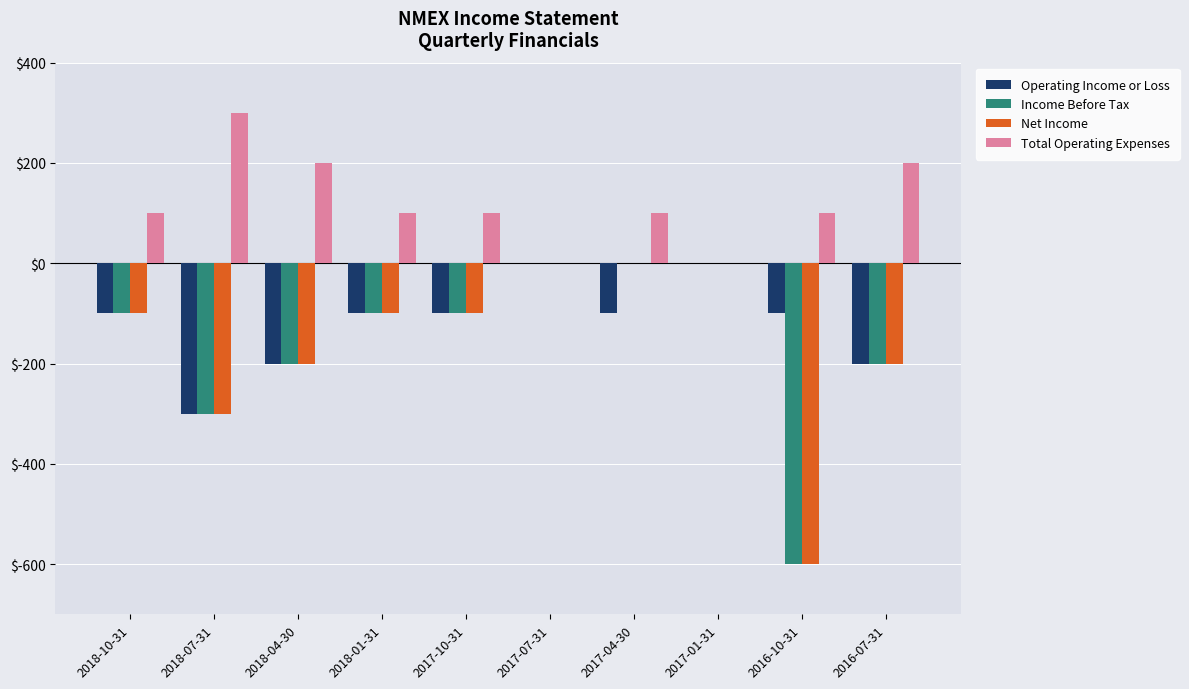

Which series has the largest total across all categories?

Total Operating Expenses